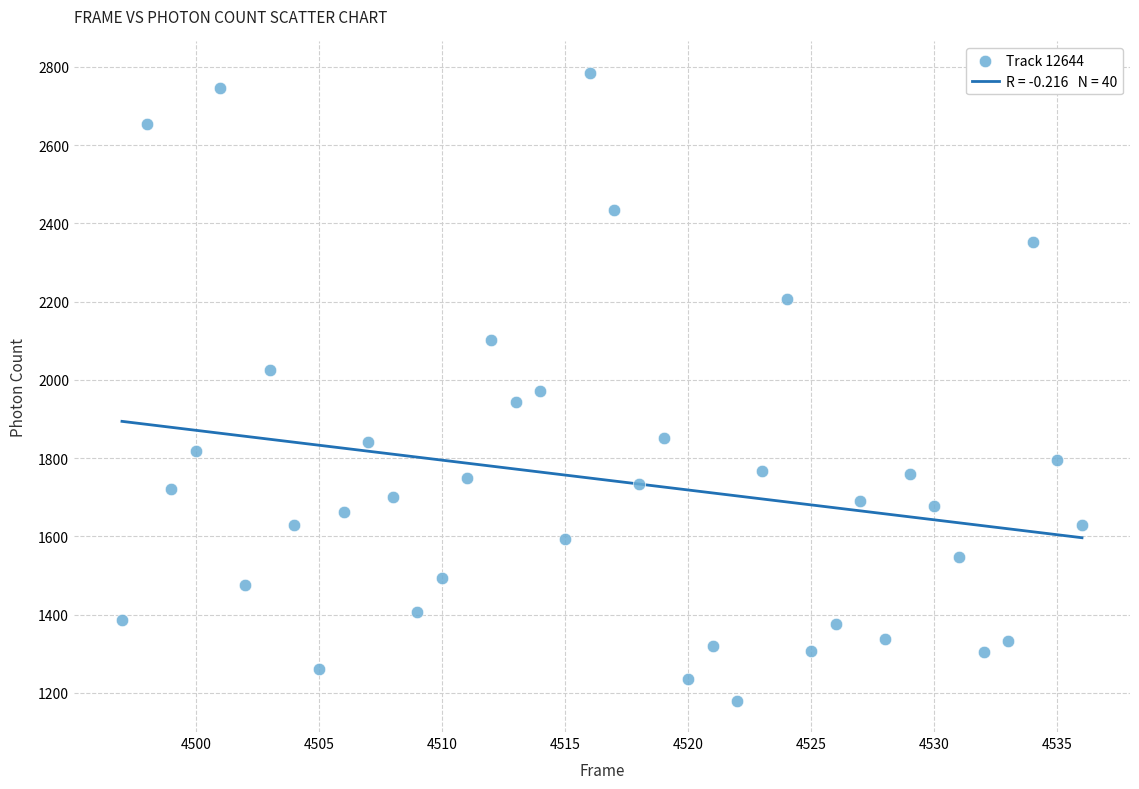

What is the range of Y values (max minus min)?

1604.0